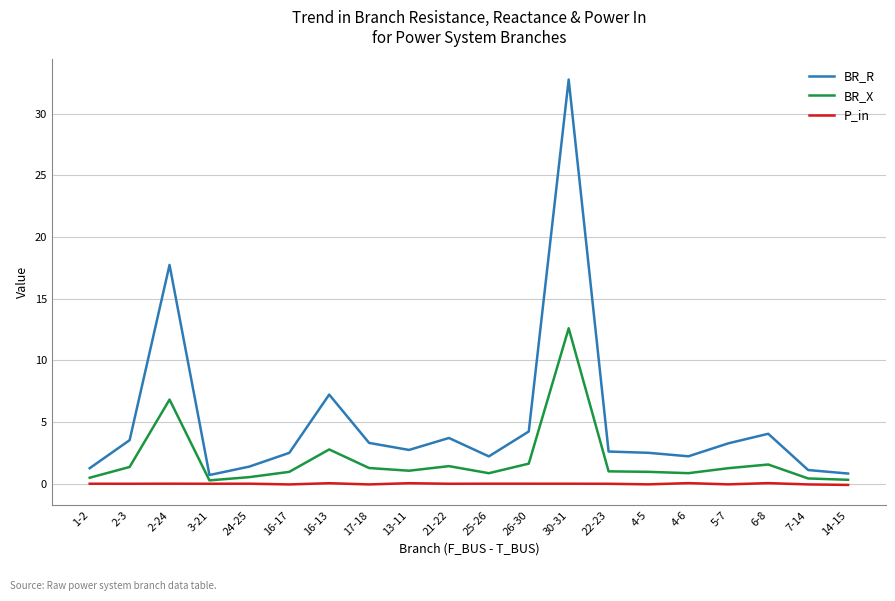

What is the sum of all P_in values?

-0.2